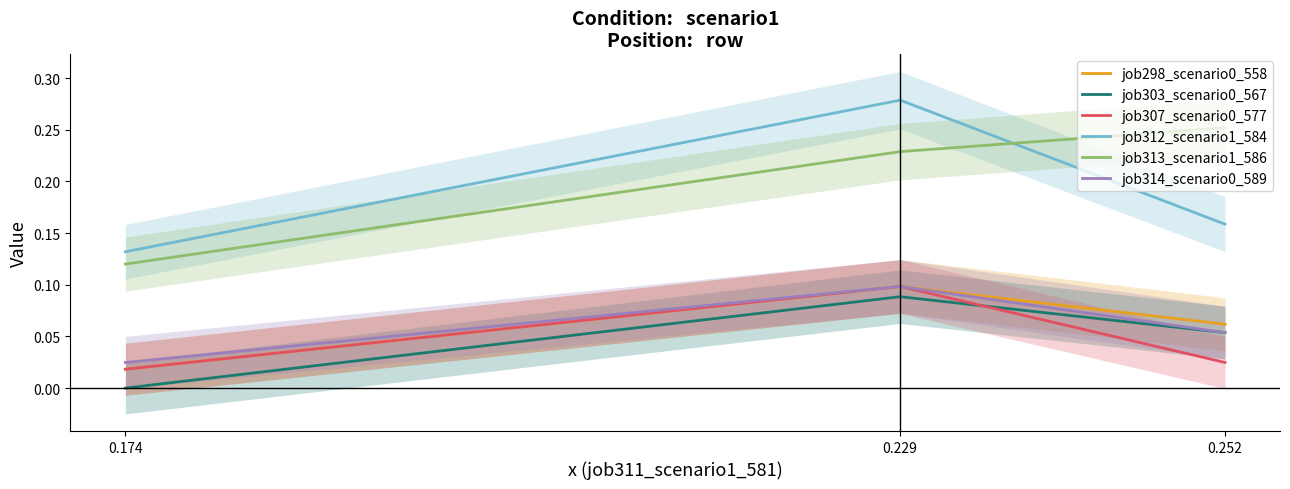

What is the value of the job314_scenario0_589 point at the 3rd from the left?

0.1